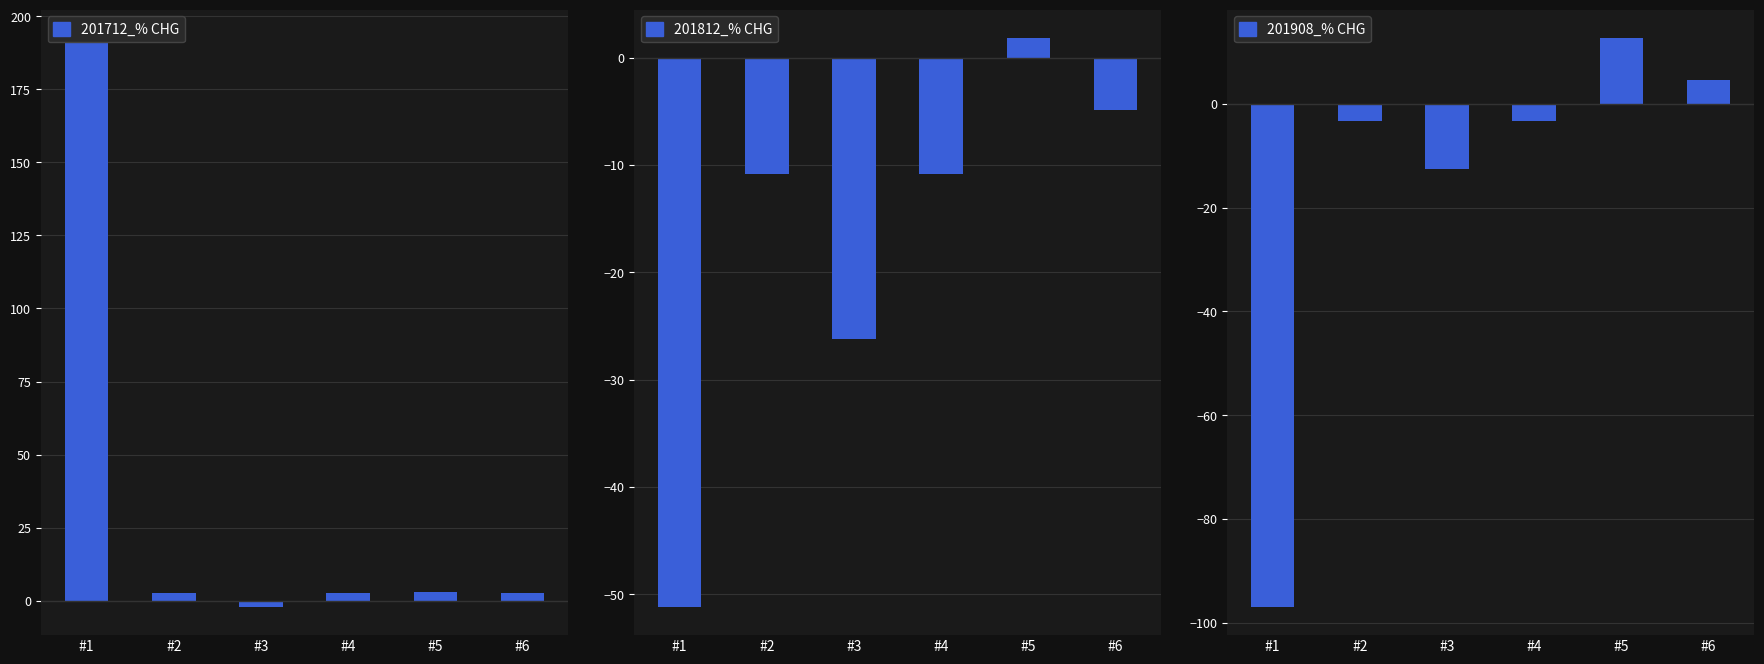

How many values in 201712_% CHG are below zero?

1